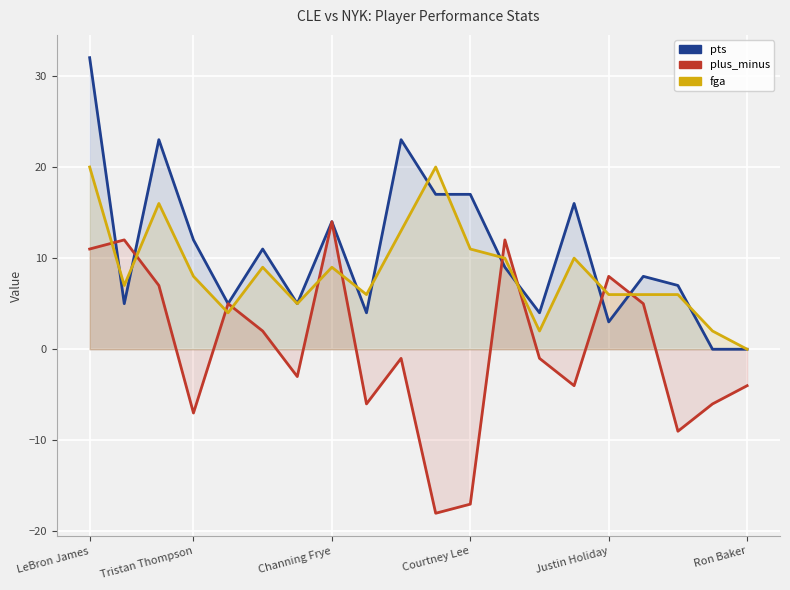

Which category has the lowest value across all series?

10